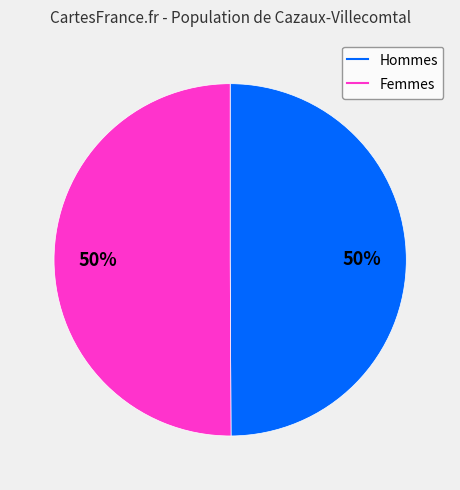

How many slices are in this pie chart?

2